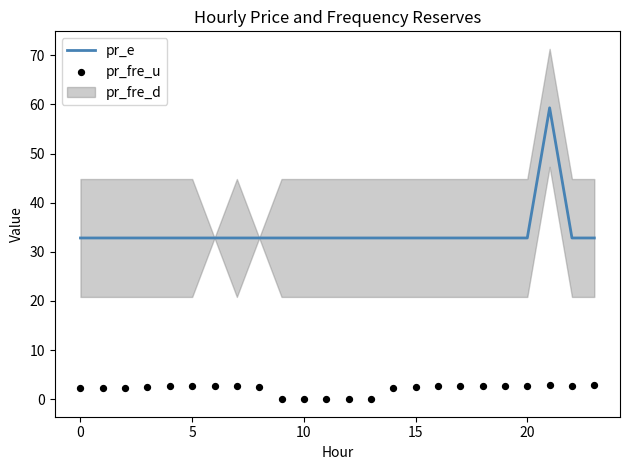

Which series contains the lowest Y value?

pr_fre_u